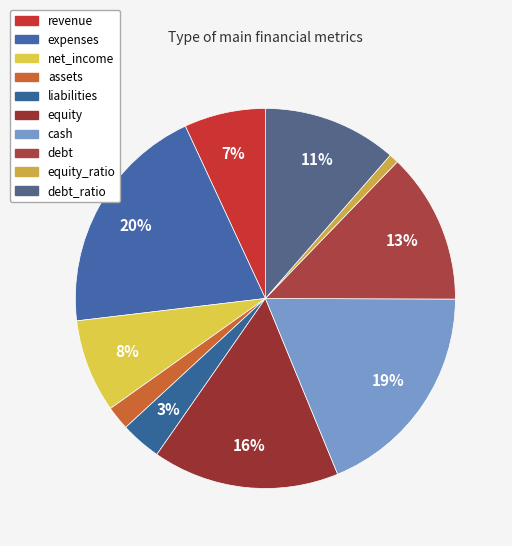

Do liabilities and debt_ratio together represent more than half of the pie?

No